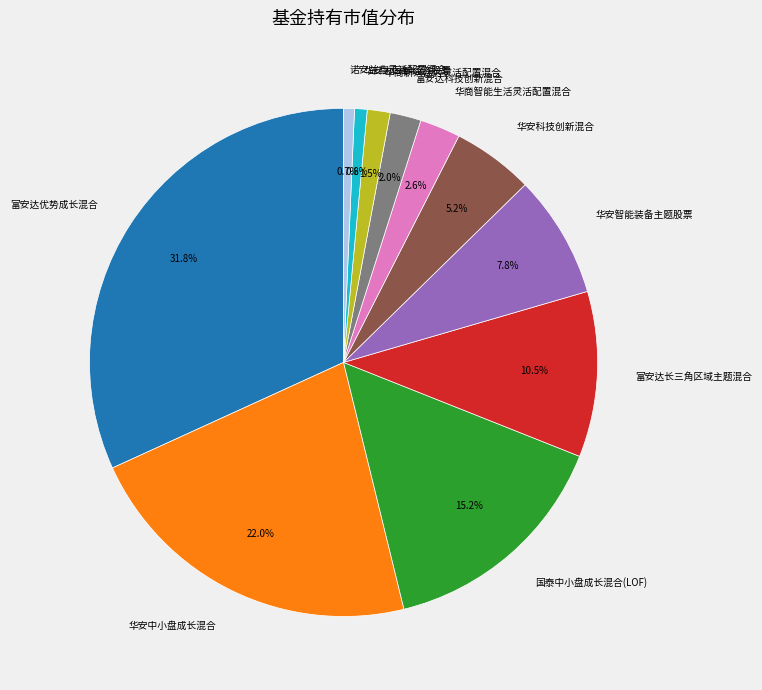

To the nearest percent, what percentage of the pie is 华安科技创新混合?

5%